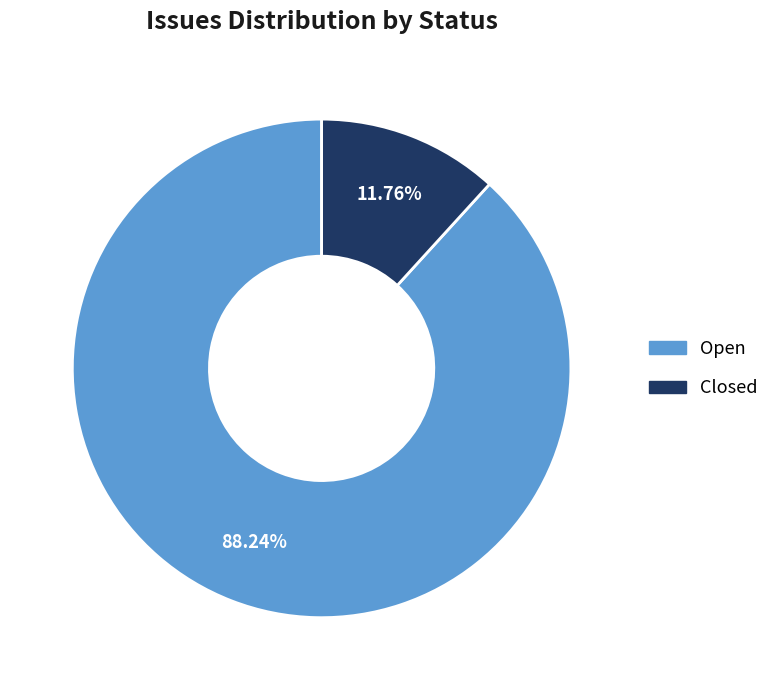

Rank the categories by value from highest to lowest.

Open, Closed